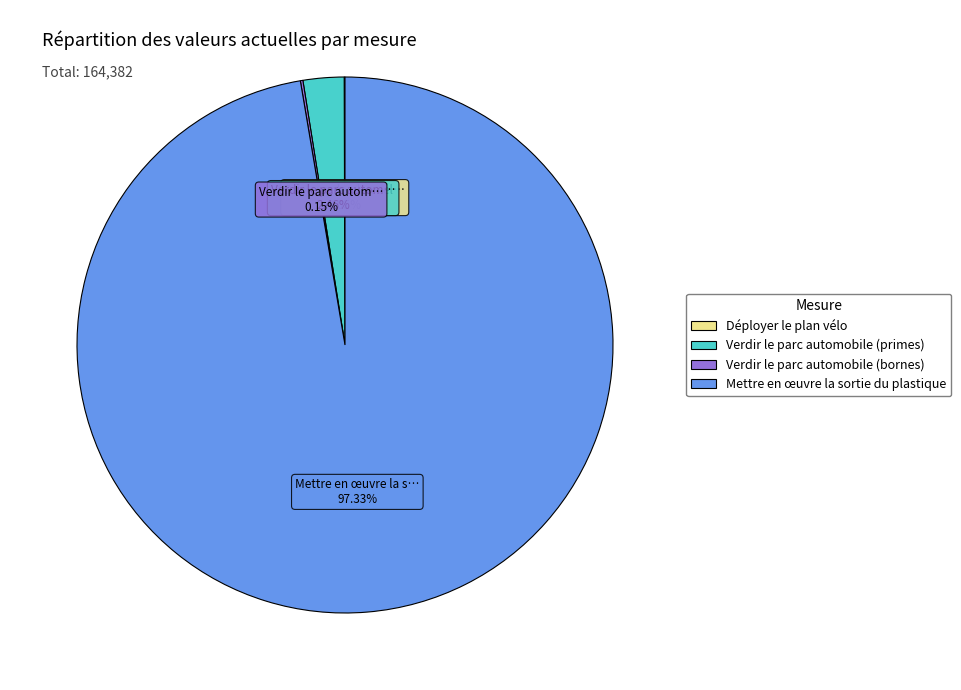

Which category has the biggest portion of the pie?

Mettre en œuvre la sortie du plastique